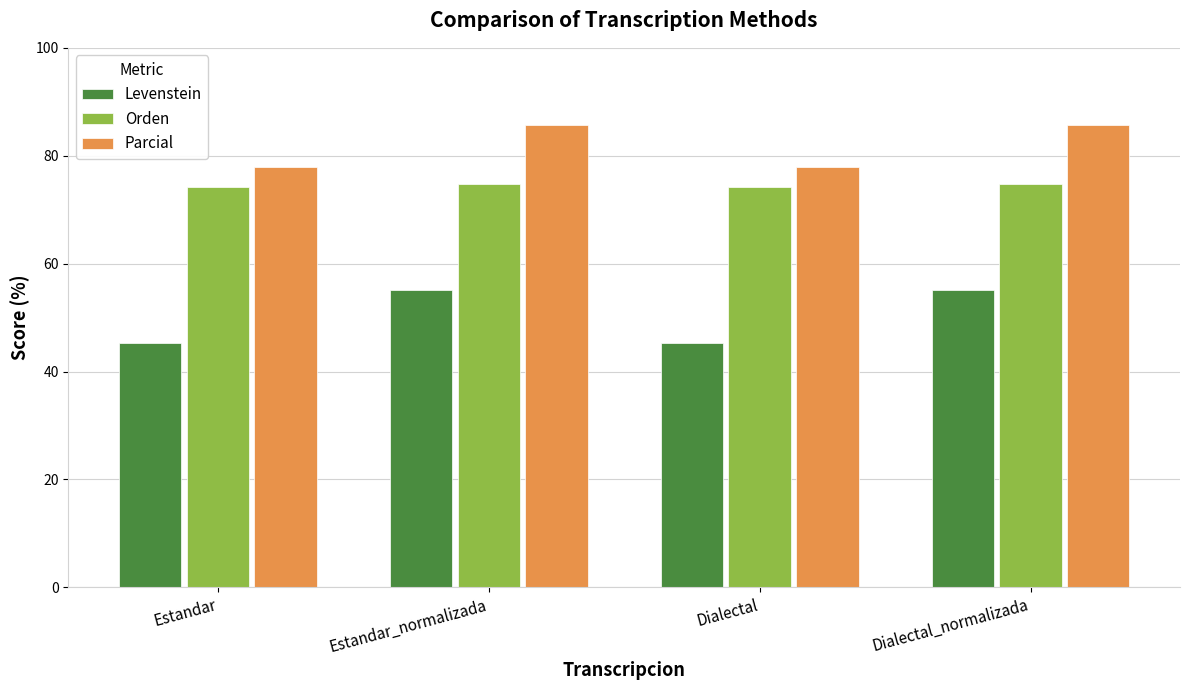

What is the difference between the highest and lowest values at Dialectal_normalizada?

30.5